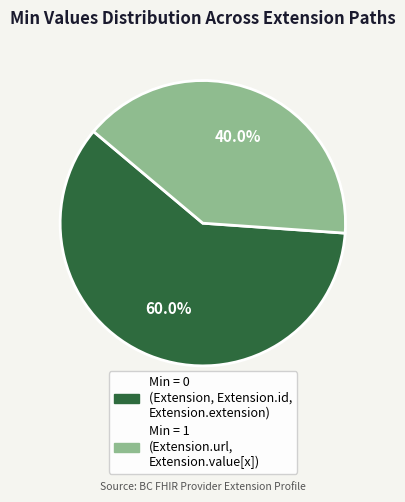

Does any single category account for the majority?

Yes